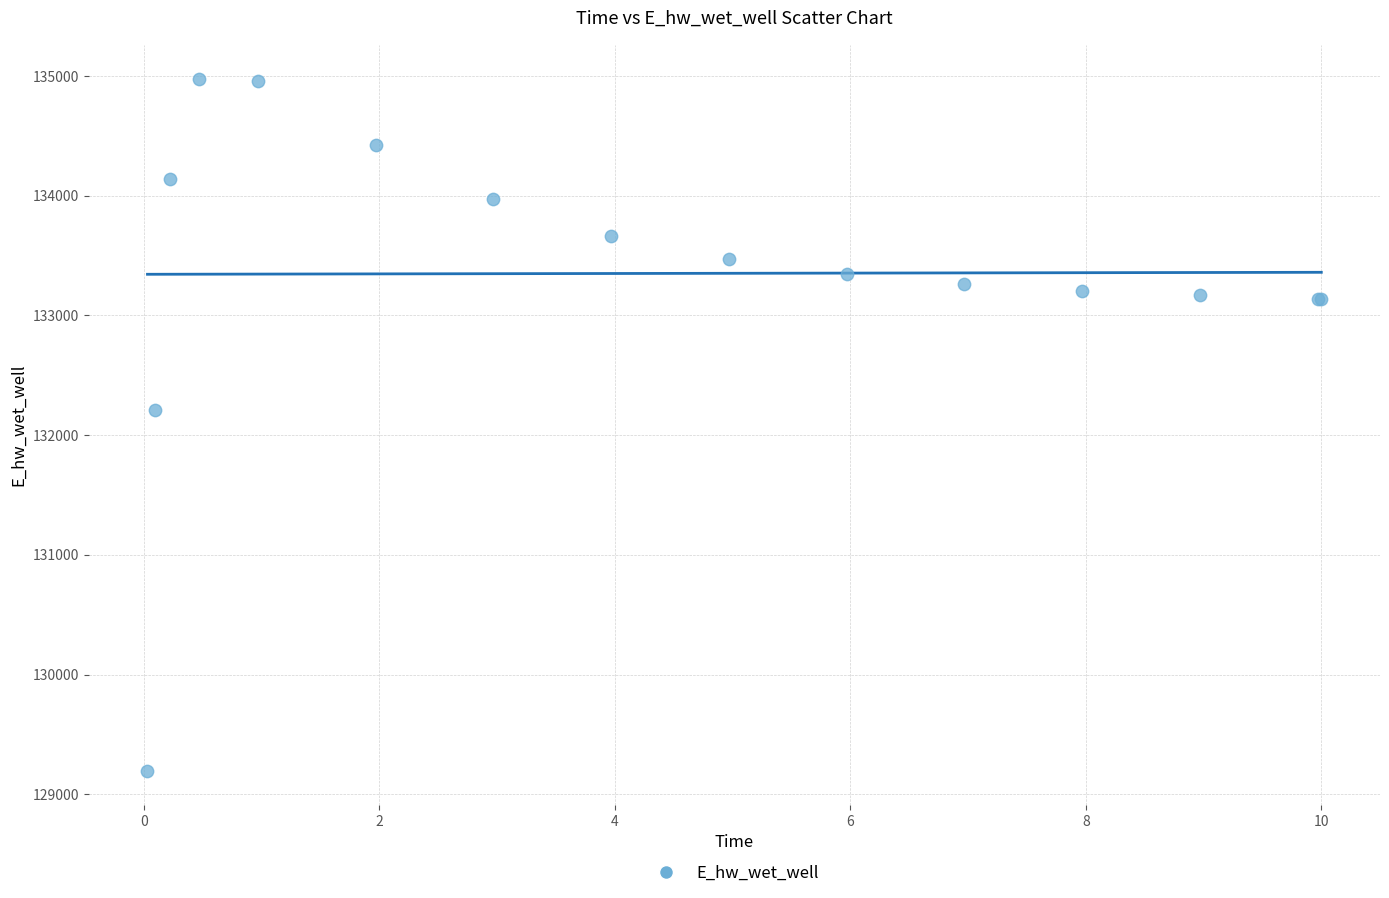

What Y value in the scatter plot is closest to 132085?

132212.1